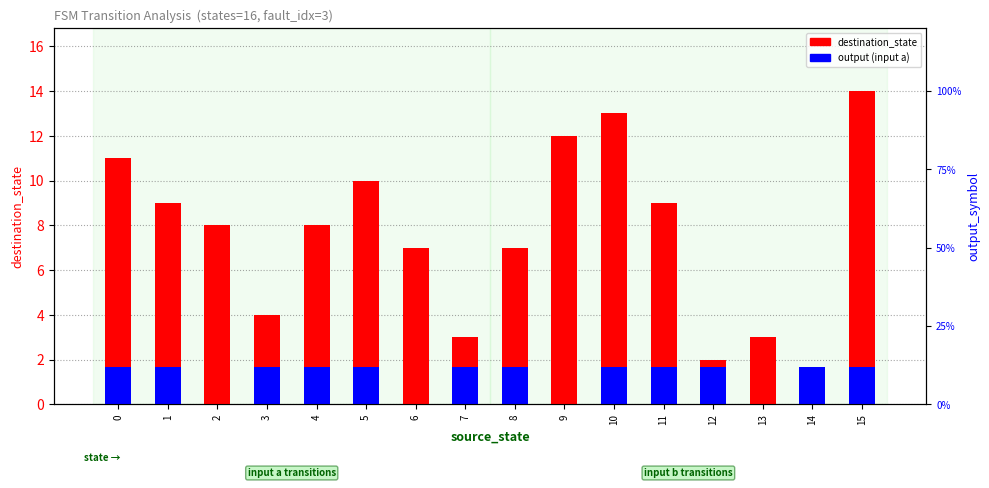

Count the output (input a) values in the range 1 to 2.

12